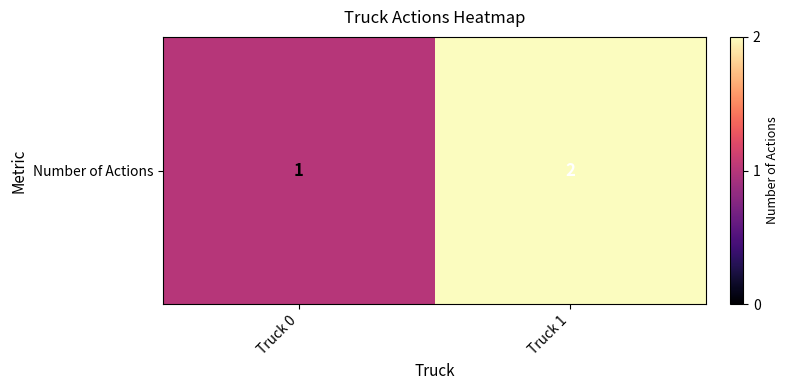

Rank the categories by value from lowest to highest.

Truck 0, Truck 1